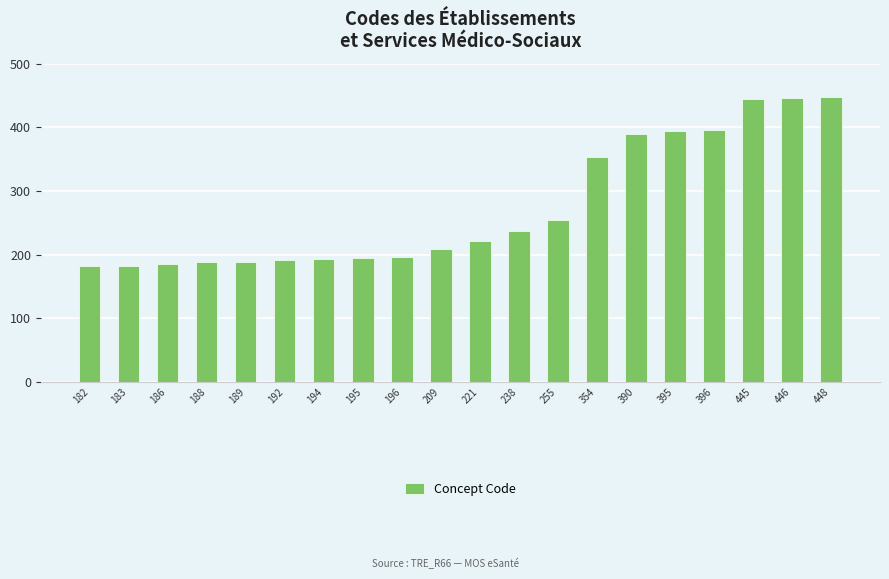

What is the average value?

275